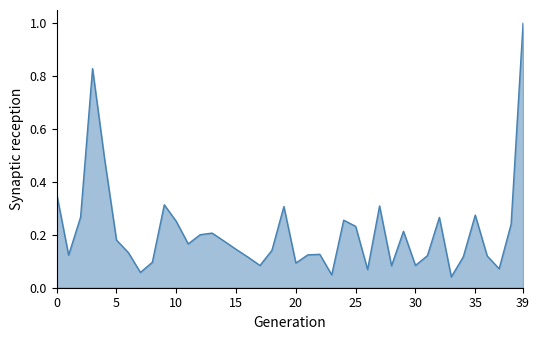

How many series are shown in this chart?

1